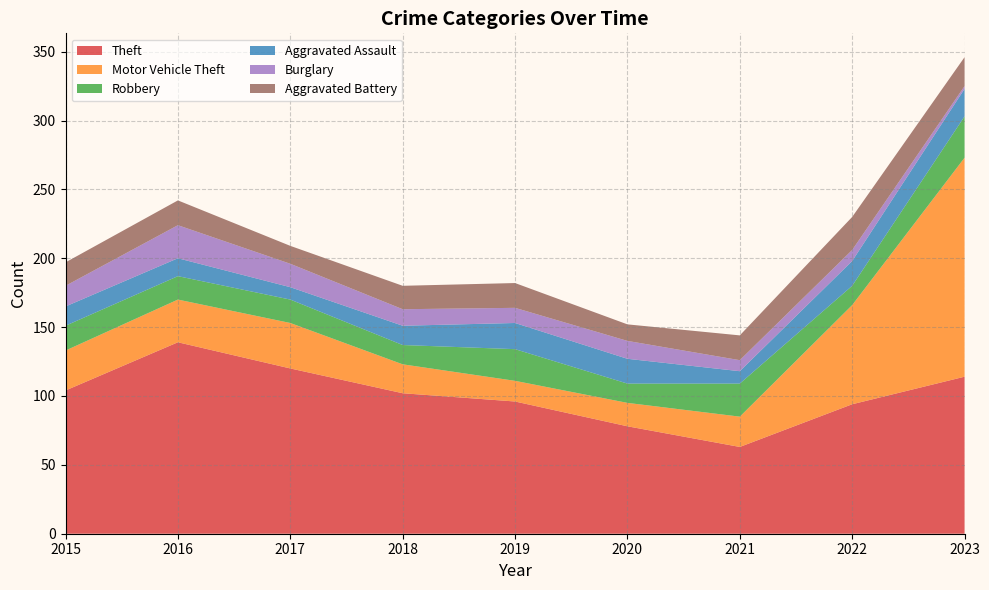

Reading right to left, extract all data points from this chart.

Theft: 114	94	63	78	96	102	120	139	104
Motor Vehicle Theft: 159	72	22	17	15	21	33	31	29
Robbery: 30	14	24	14	23	14	17	17	18
Aggravated Assault: 20	18	9	18	19	14	9	13	14
Burglary: 2	8	8	13	11	12	17	24	15
Aggravated Battery: 21	24	18	12	18	17	13	18	17